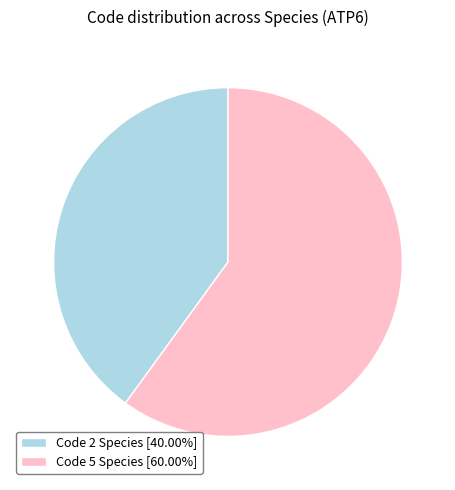

Is there a majority slice in this chart?

Yes